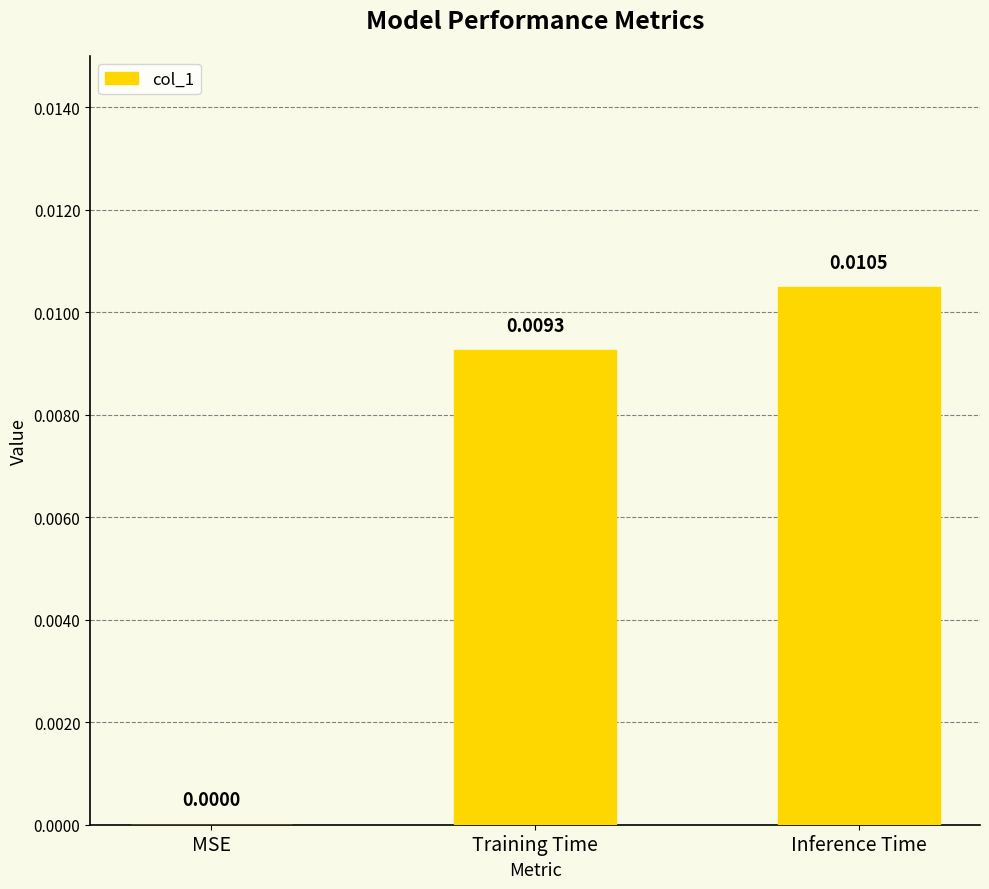

At which category does the chart reach its peak across all series?

Inference Time